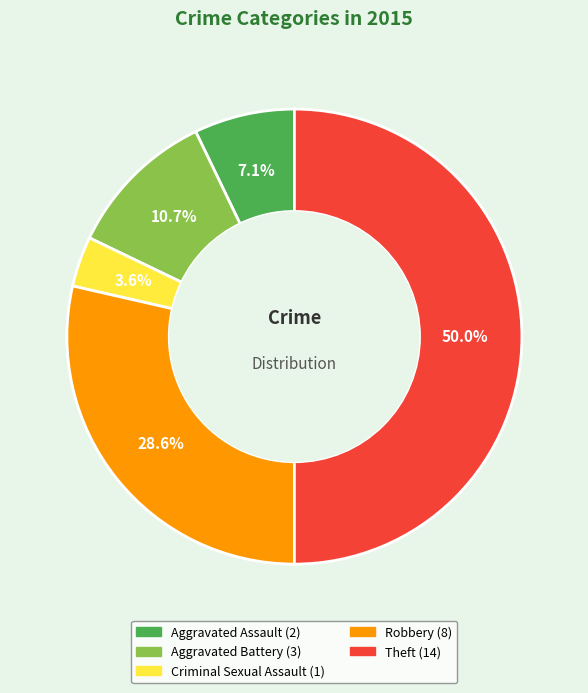

Rank the categories by value from lowest to highest.

Criminal Sexual Assault, Aggravated Assault, Aggravated Battery, Robbery, Theft